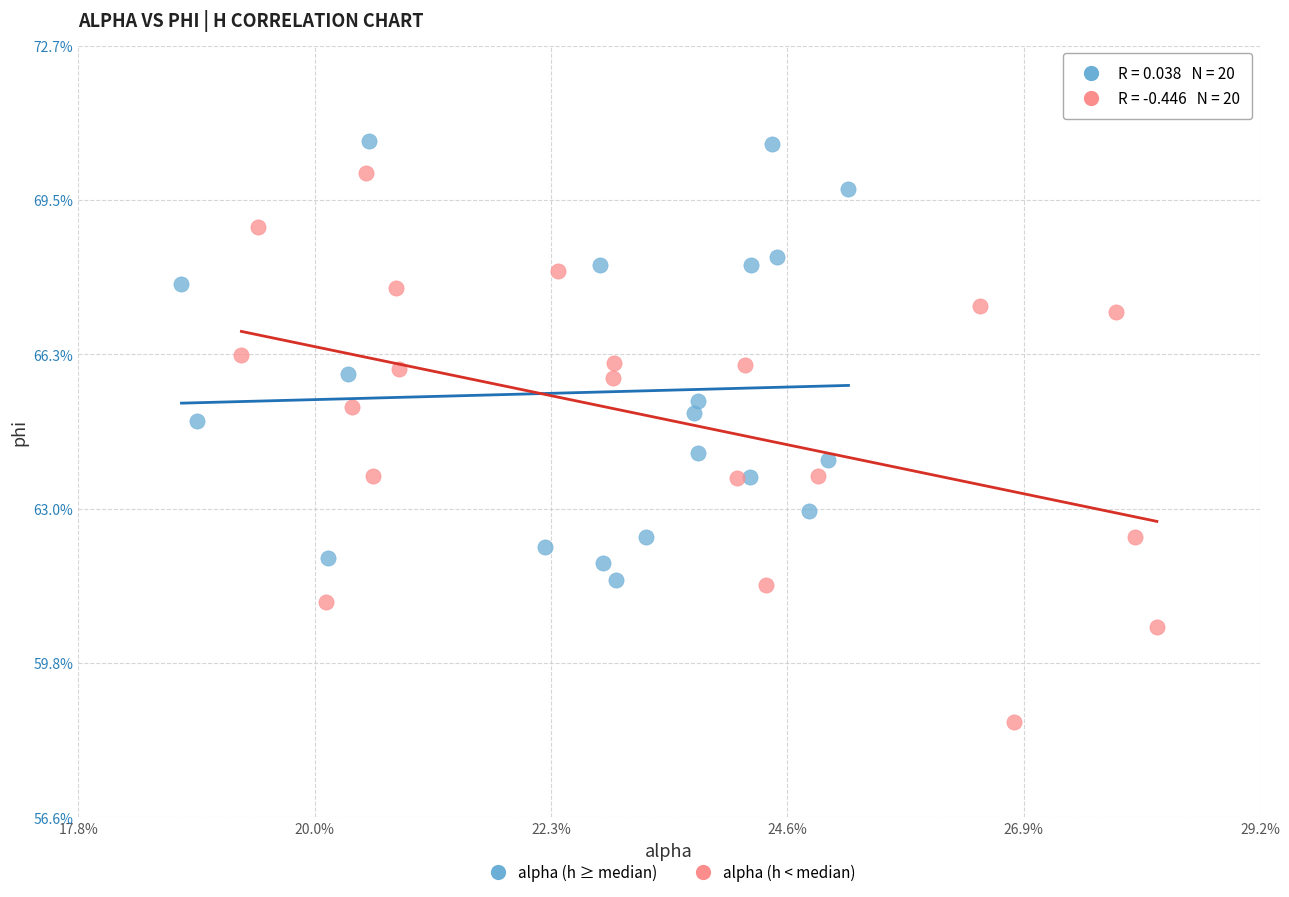

Which series has the widest spread of Y values?

alpha (h < median)